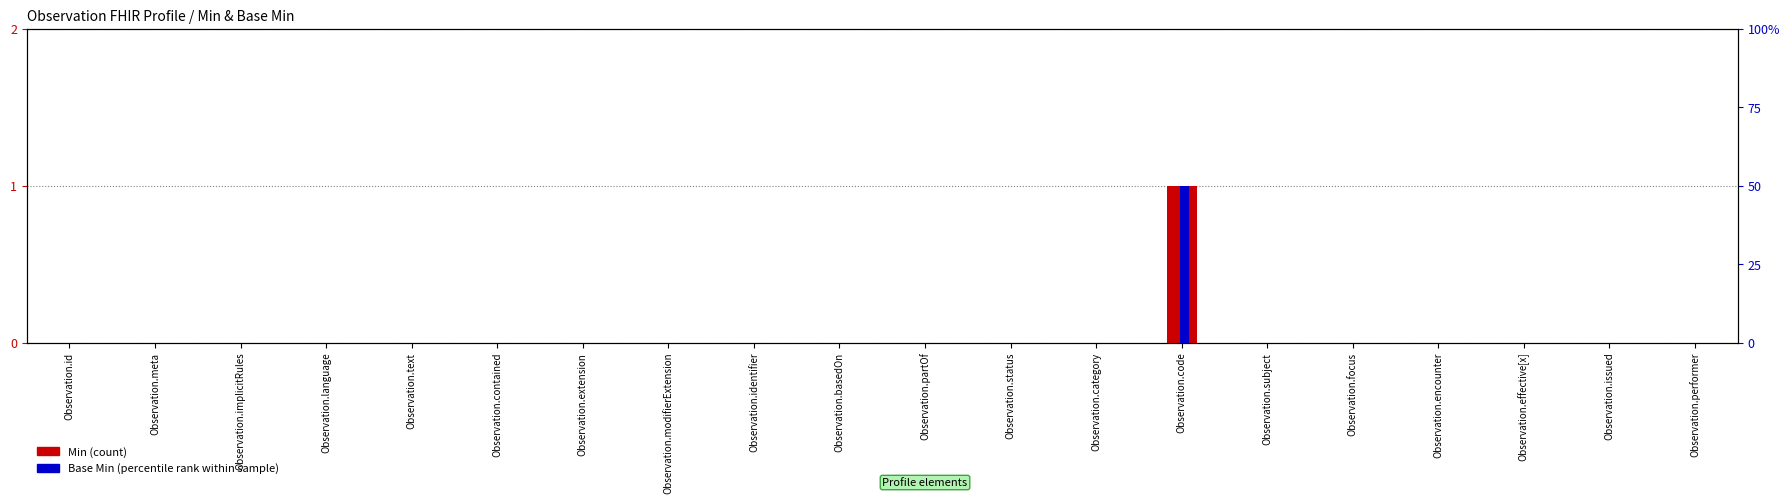

Between Observation.status and Observation.implicitRules, which is larger?

Observation.status